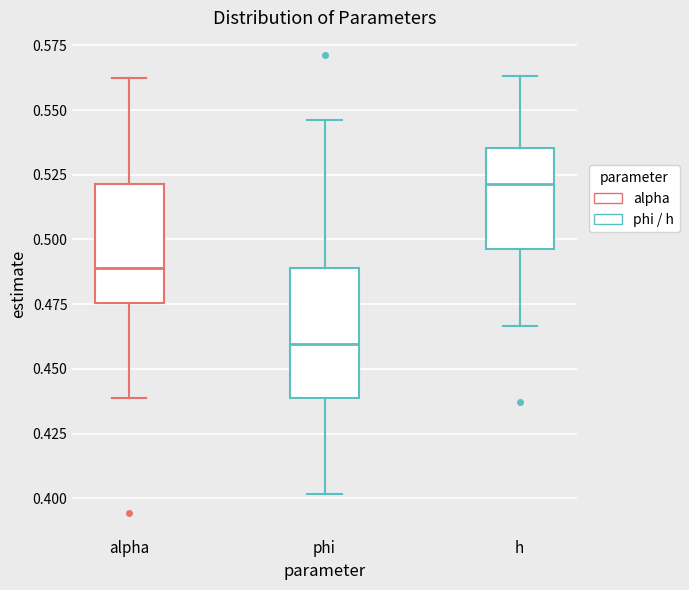

Which box has the highest median line?

h